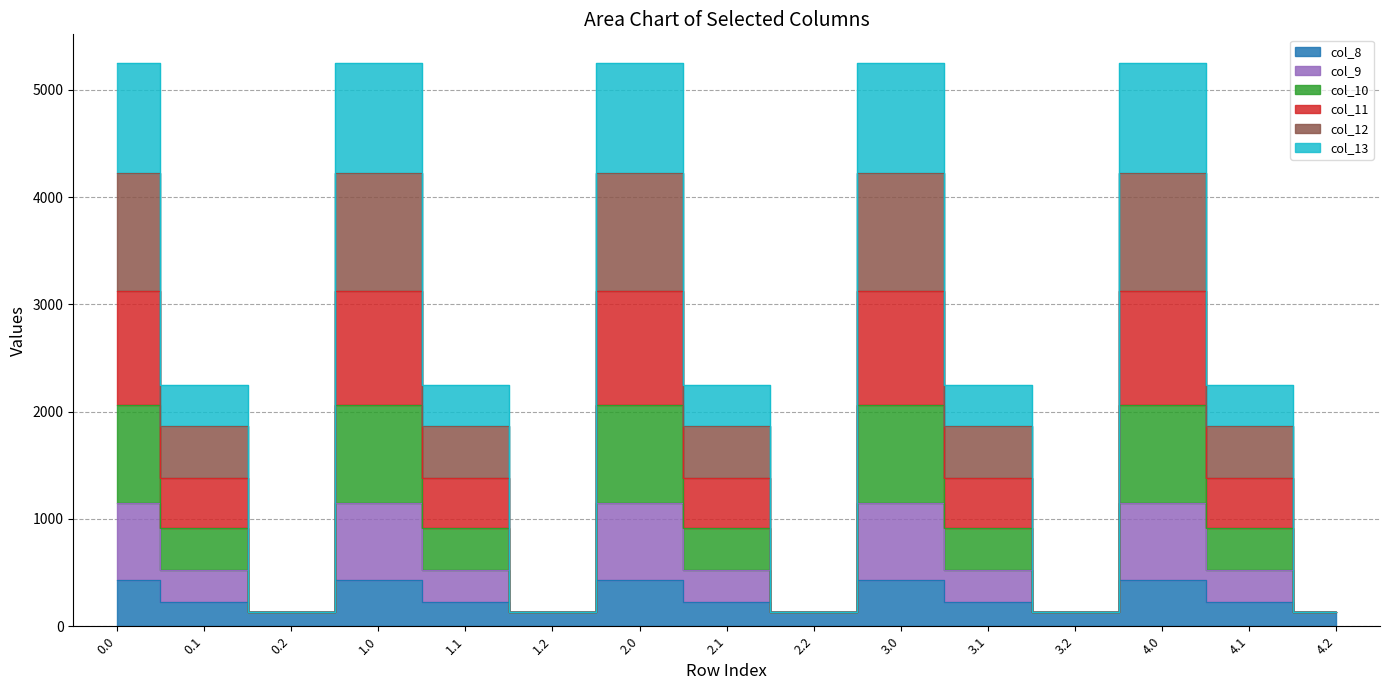

What is the label of the 12th point from the right?

1.0